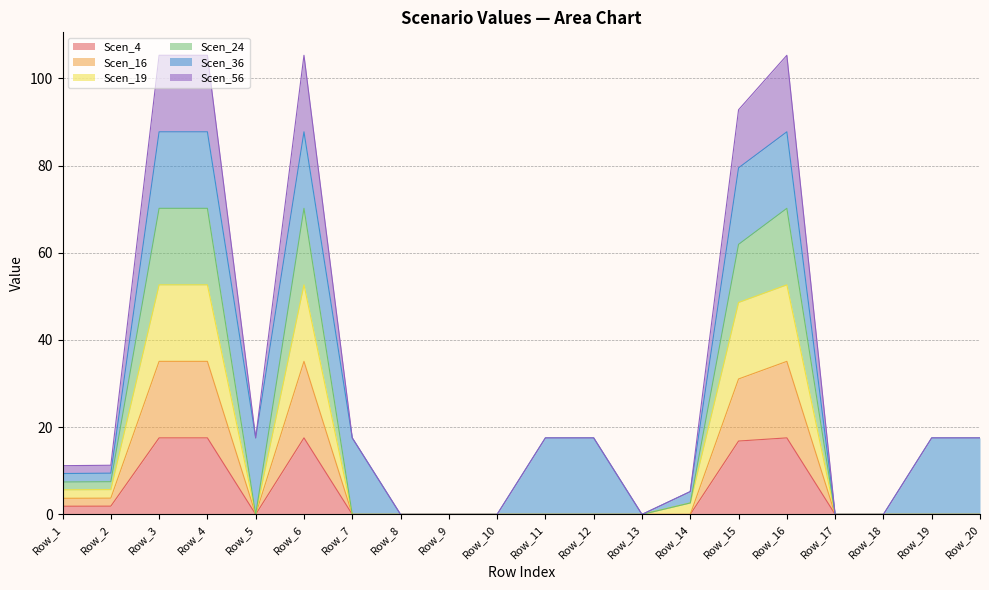

What value does the Scen_16 series have at Row_4?

35.1